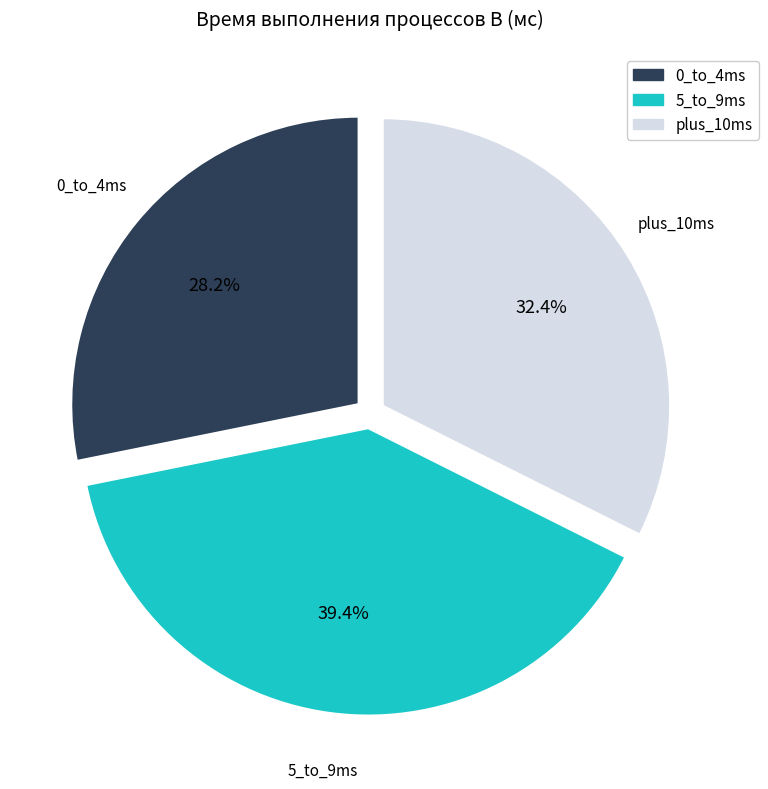

Is there any slice that represents more than half of the pie?

No